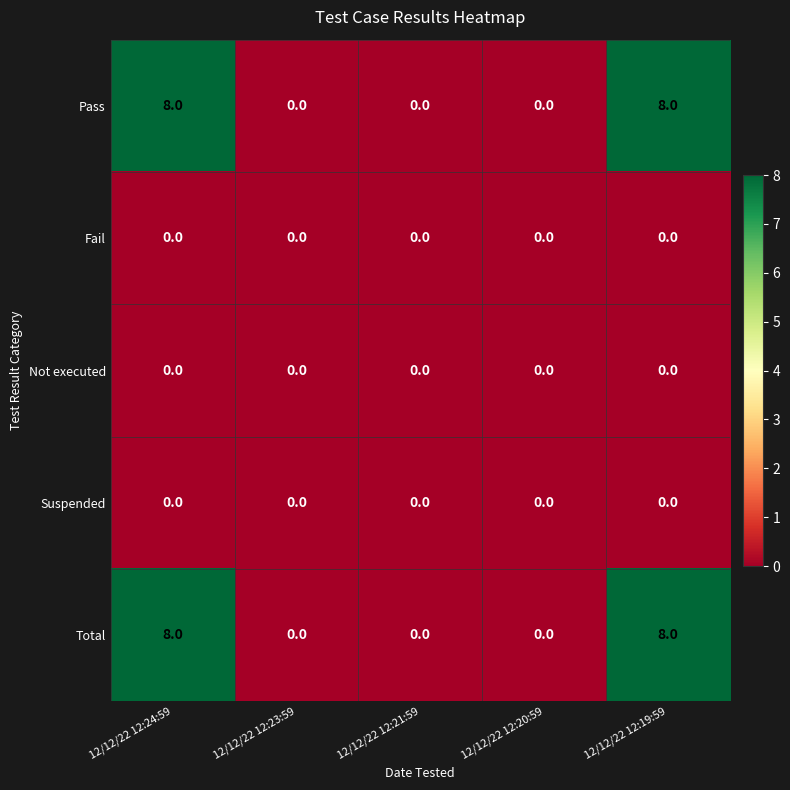

What is the spread (max minus min) of values at 12/12/22 12:24:59?

8